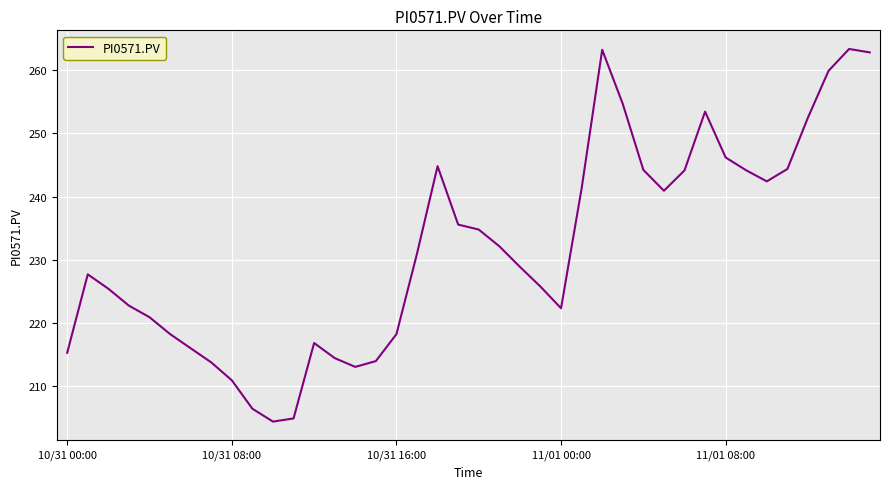

What is the average value?

231.9